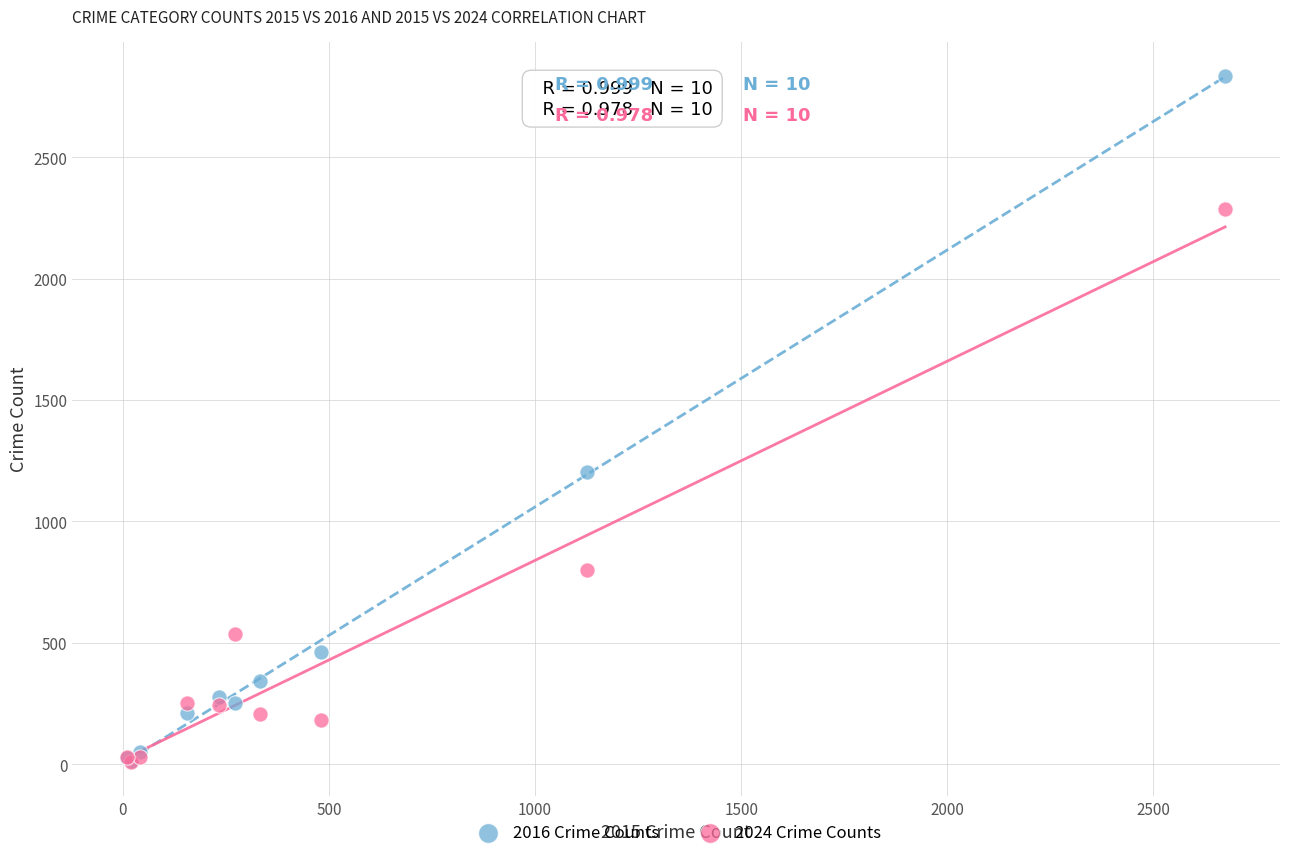

Which series has the largest Y range (max minus min)?

2016 Crime Counts